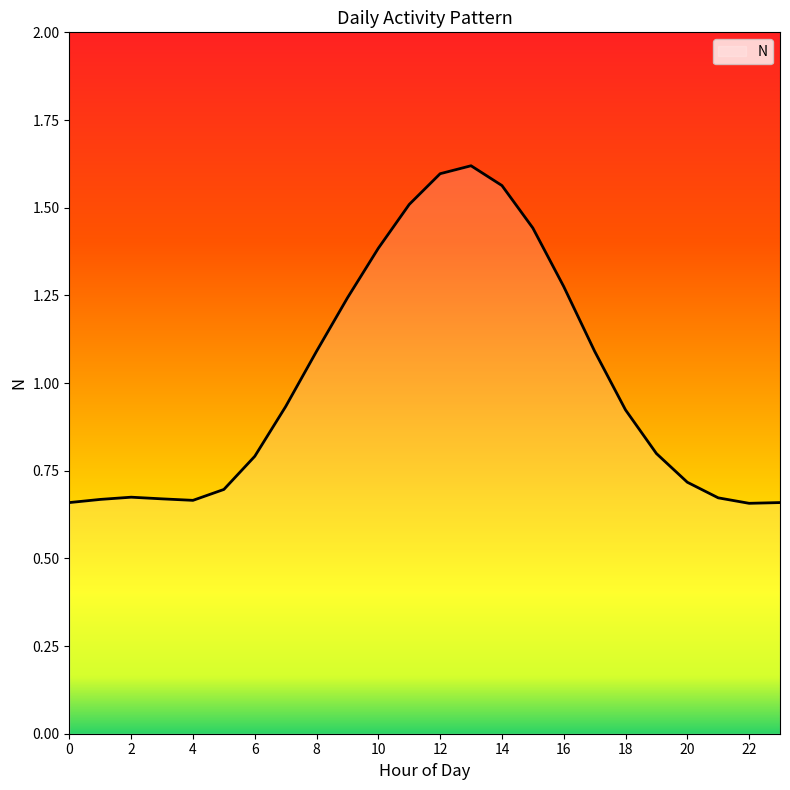

What is the difference between the maximum and minimum values?

1.0